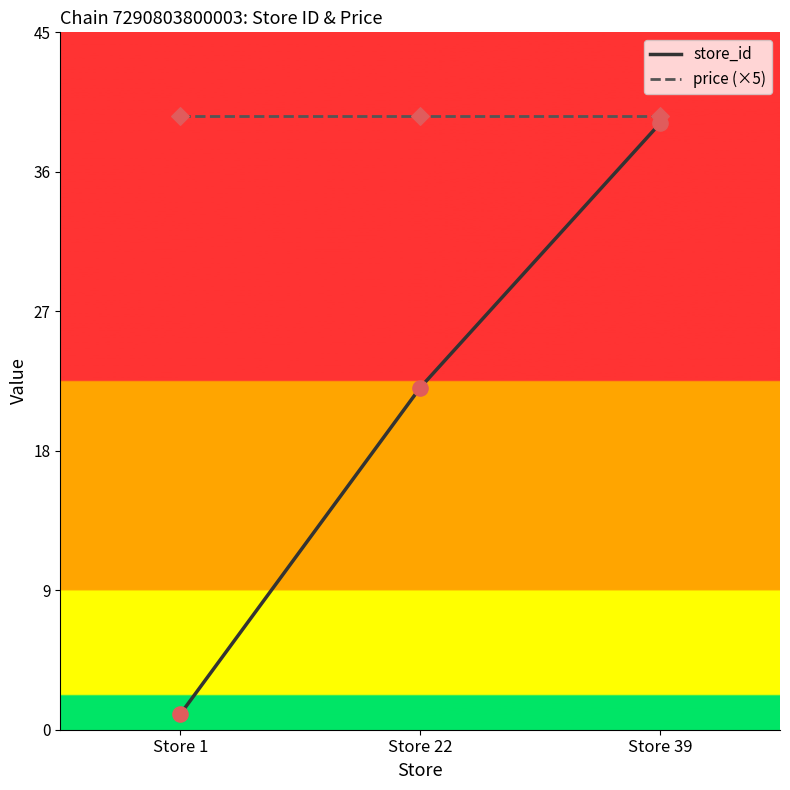

Which series changed the most between Store 1 and Store 22?

store_id